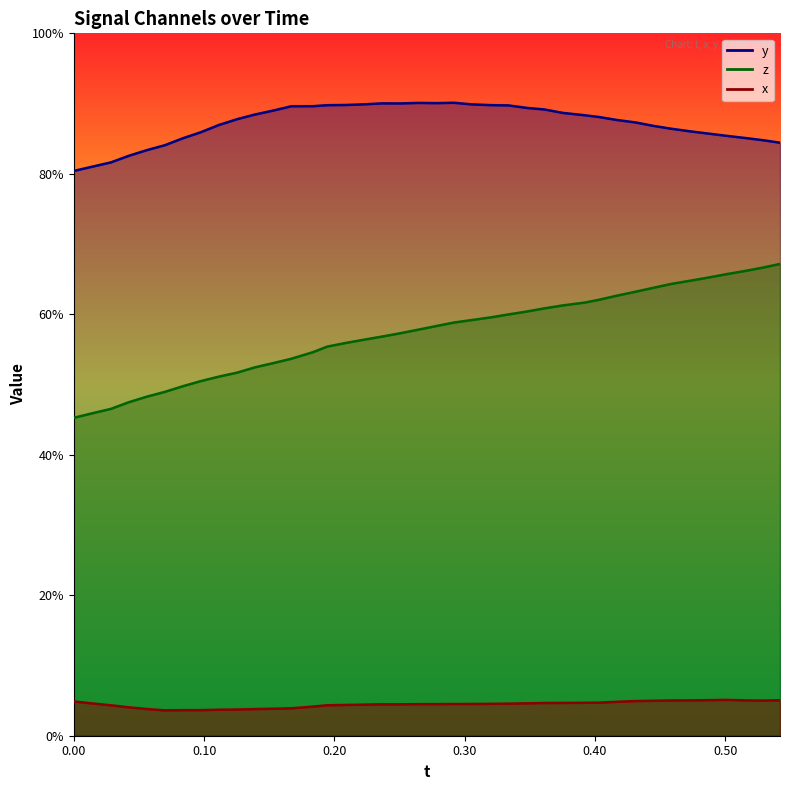

Does the chart have visible grid lines?

No